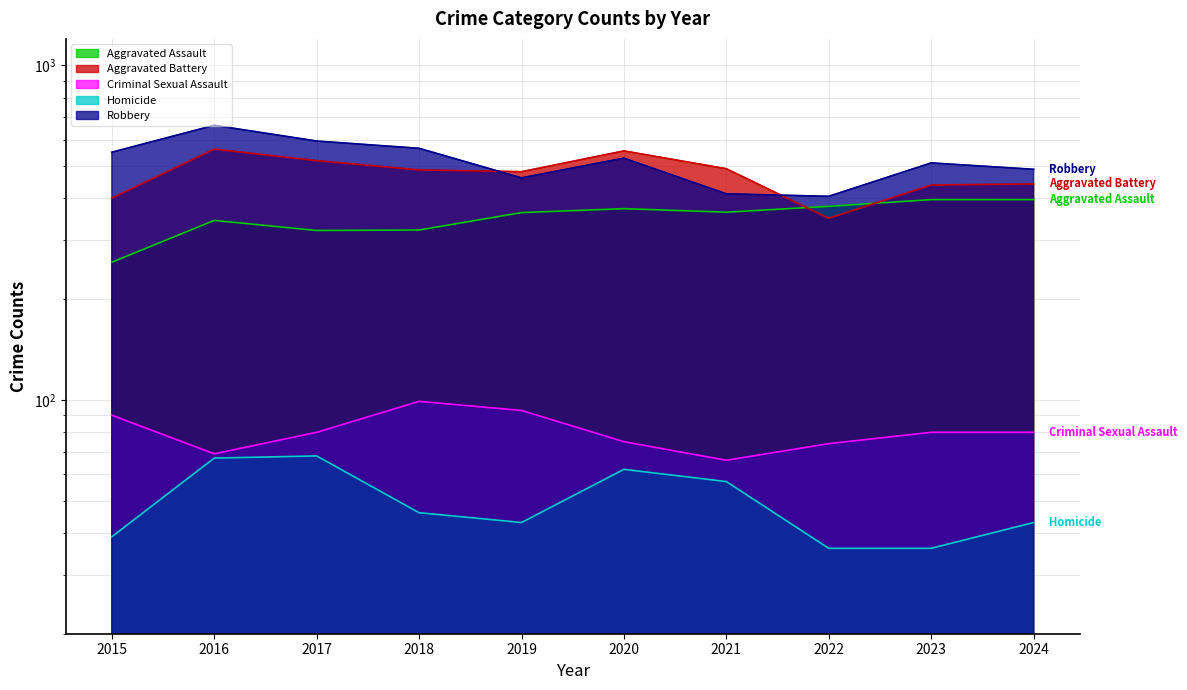

What value does the Aggravated Battery series have at 2016, to the nearest 10?

560